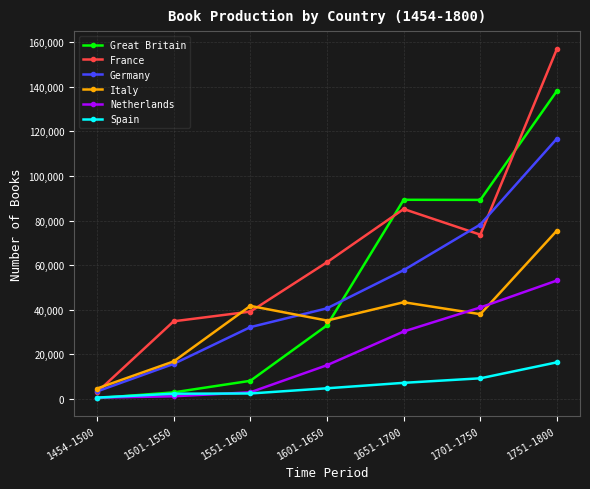

At how many categories does at least one series exceed 148051?

1